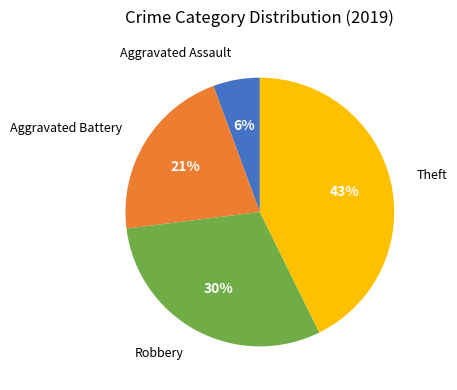

Count the number of slices in the pie.

4